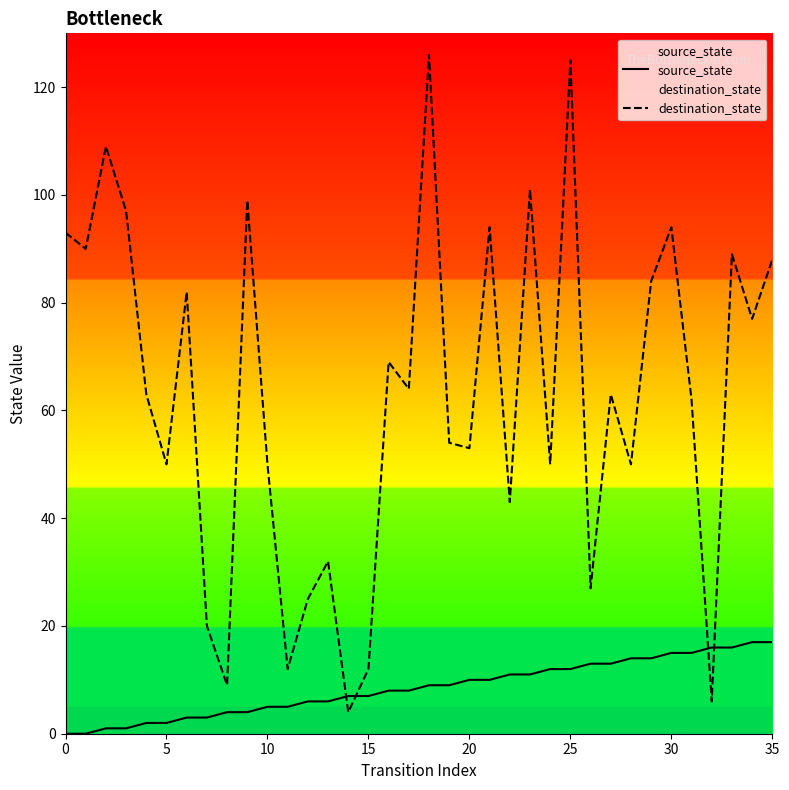

What is the difference between the destination_state values at 22 and 10?

7